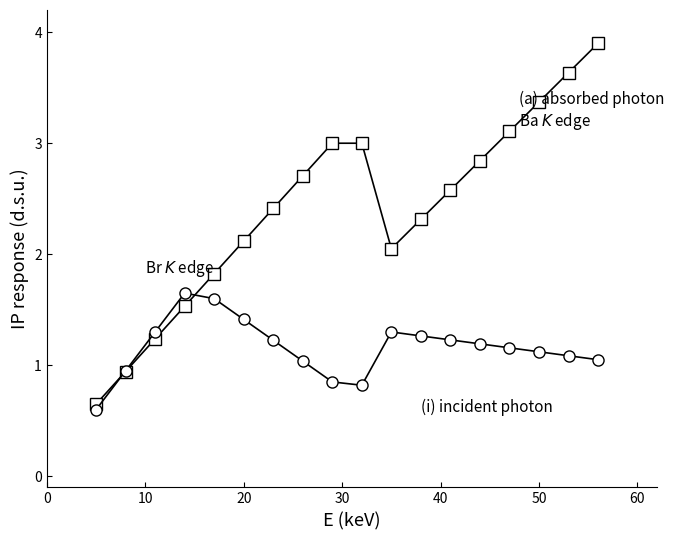

What is the minimum value shown in the chart?

0.6